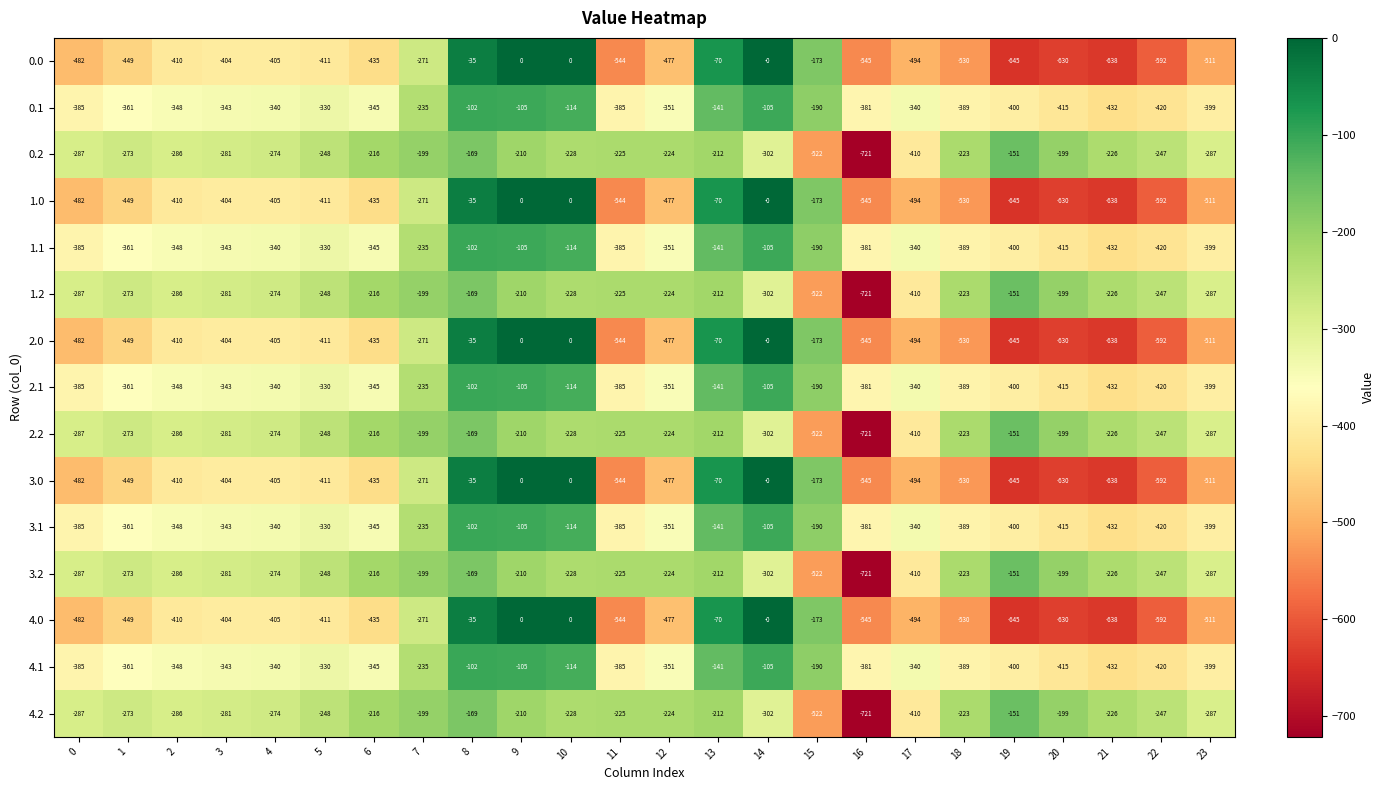

True or false: 0.0 has a value of -35 at 8.

True